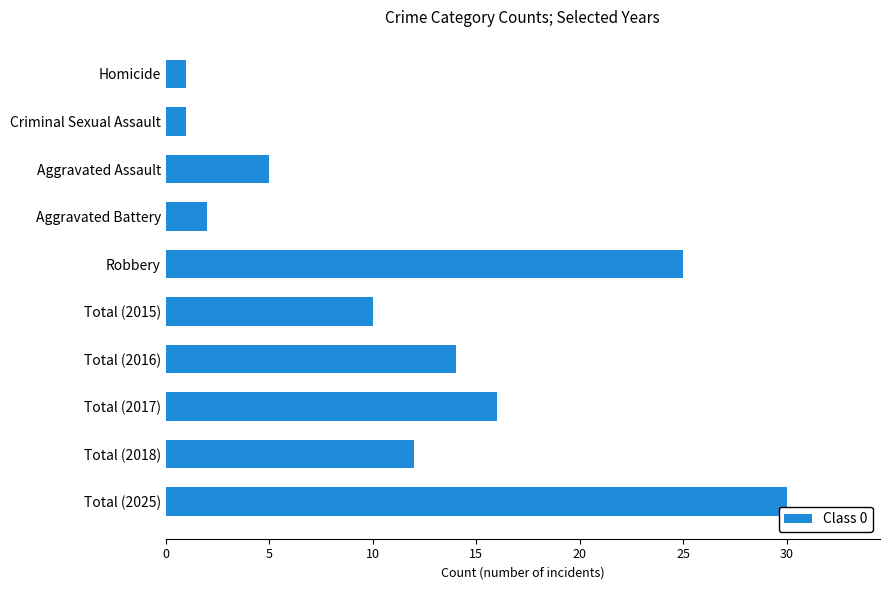

Reading bottom to top, extract all data points from this chart.

30	12	16	14	10	25	2	5	1	1